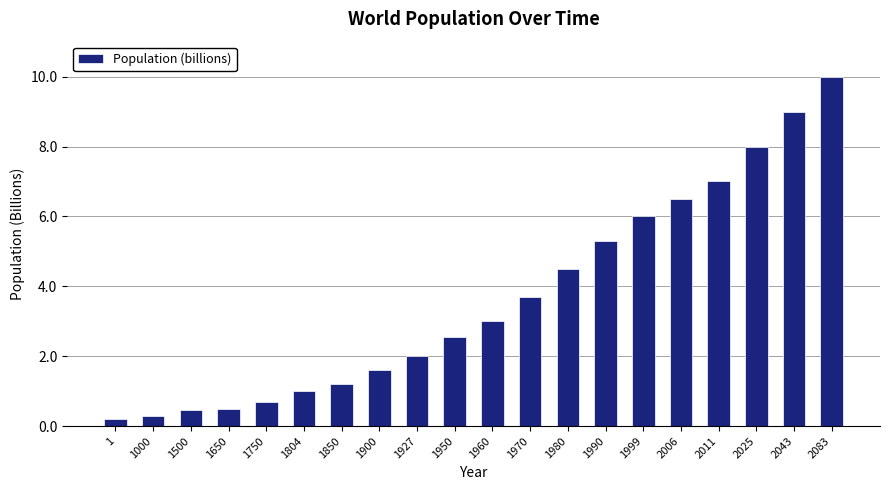

At which category does the chart reach its peak across all series?

2083